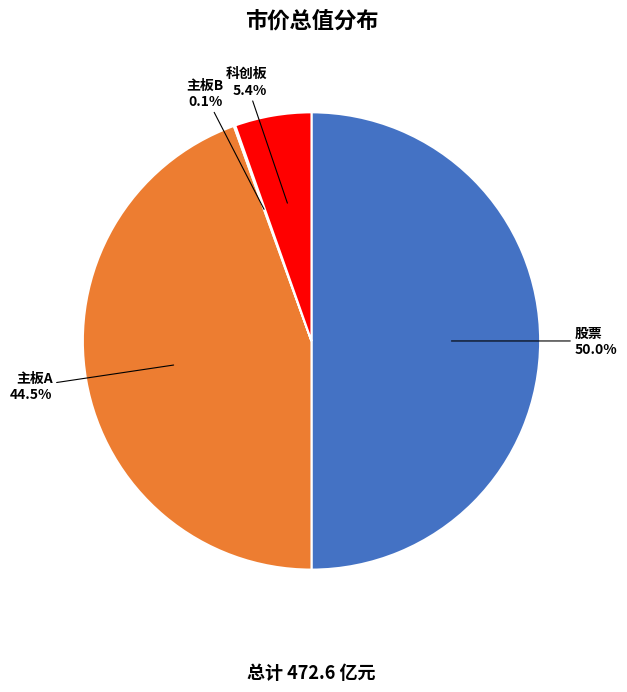

Do 股票 and 主板A together represent more than half of the pie?

Yes